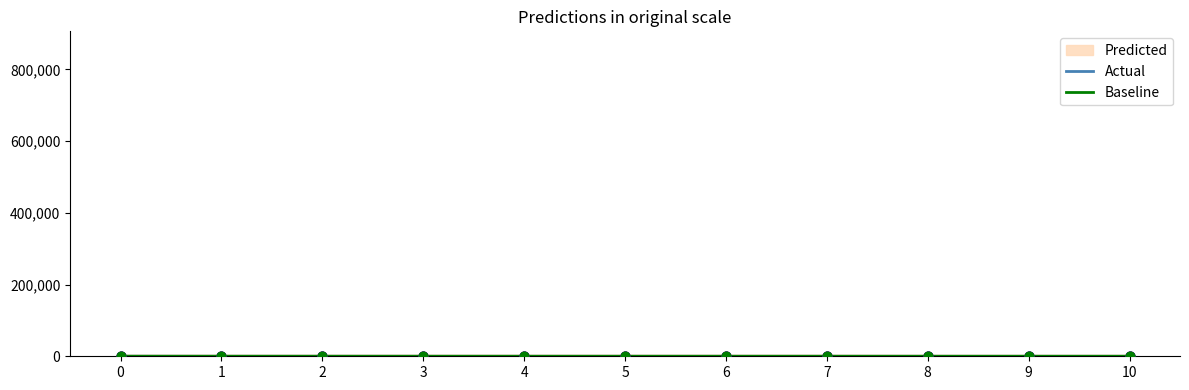

At how many categories does at least one series exceed 5?

8